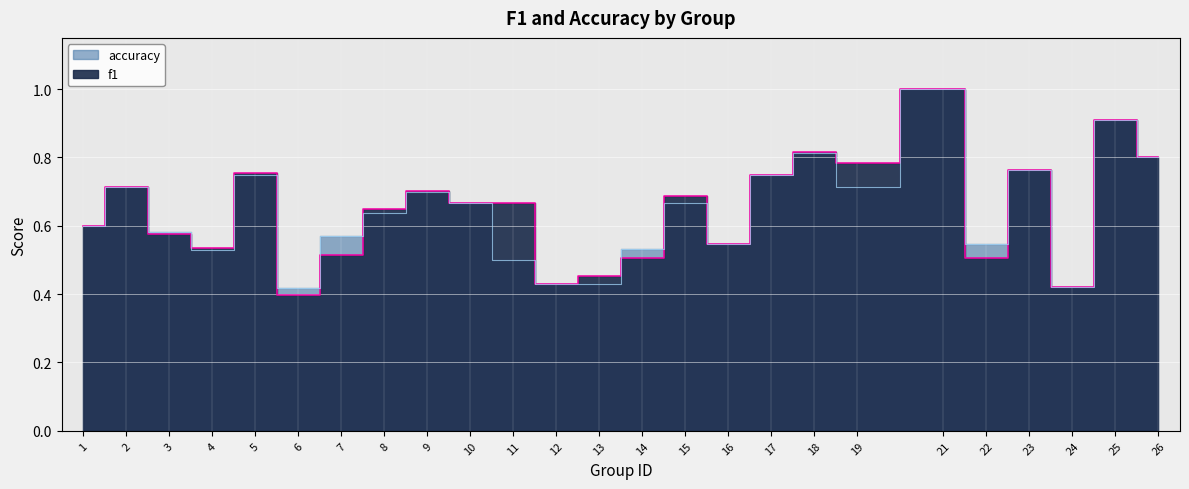

Where is accuracy nearest to the value 0?

6